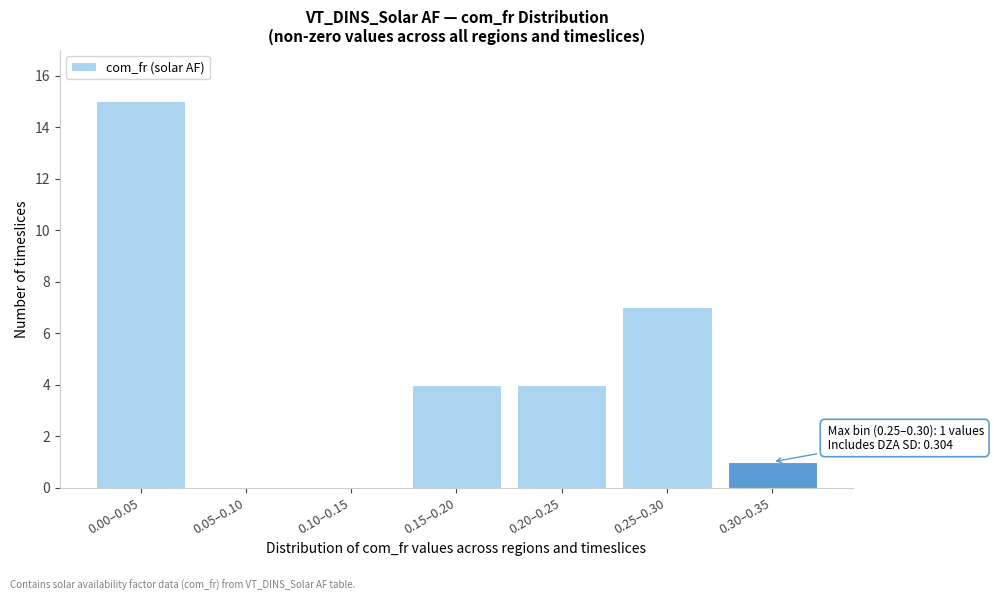

Reading left to right, what are all the values shown in this chart?

0.00–0.05=15	0.05–0.10=0	0.10–0.15=0	0.15–0.20=4	0.20–0.25=4	0.25–0.30=7	0.30–0.35=1